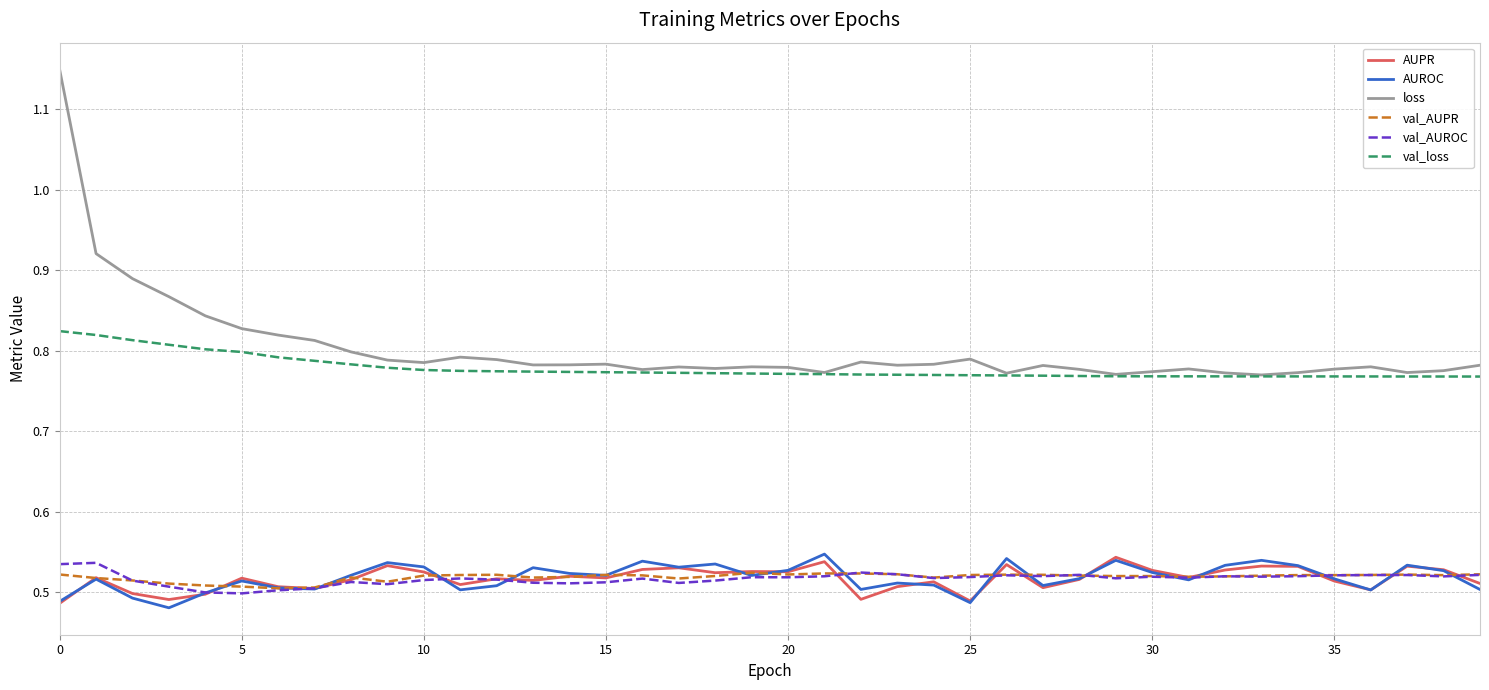

True or false: val_loss and AUPR cross at least once.

False